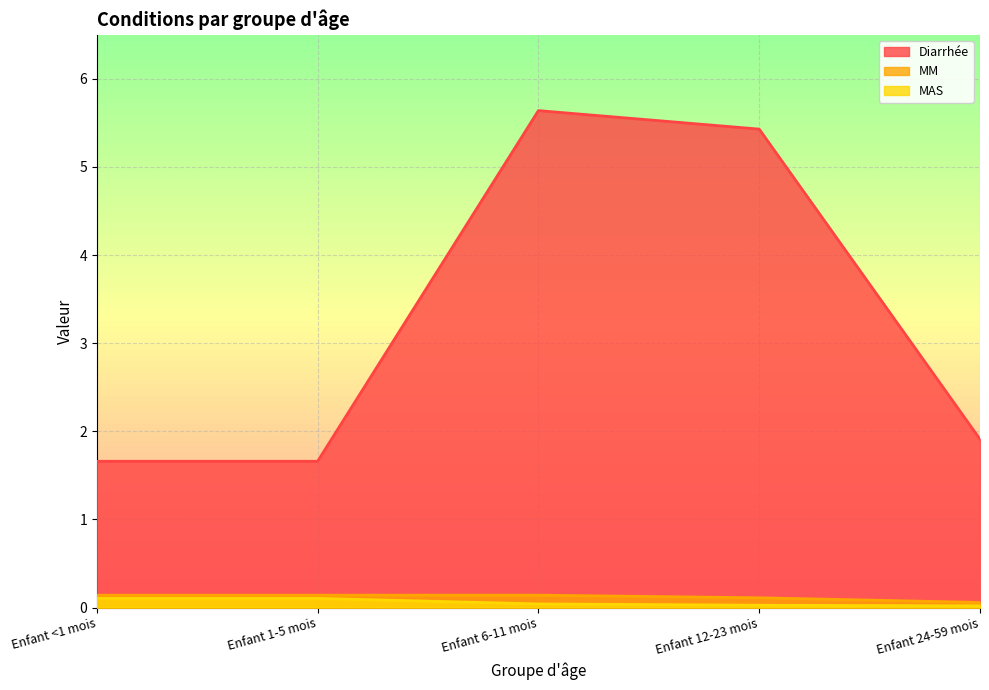

Reading left to right, transcribe all the data shown in this chart.

Diarrhée: 1.7	1.7	5.6	5.4	1.9
MM: 0.1	0.1	0.1	0.1	0.1
MAS: 0.1	0.1	0.0	0.0	0.0